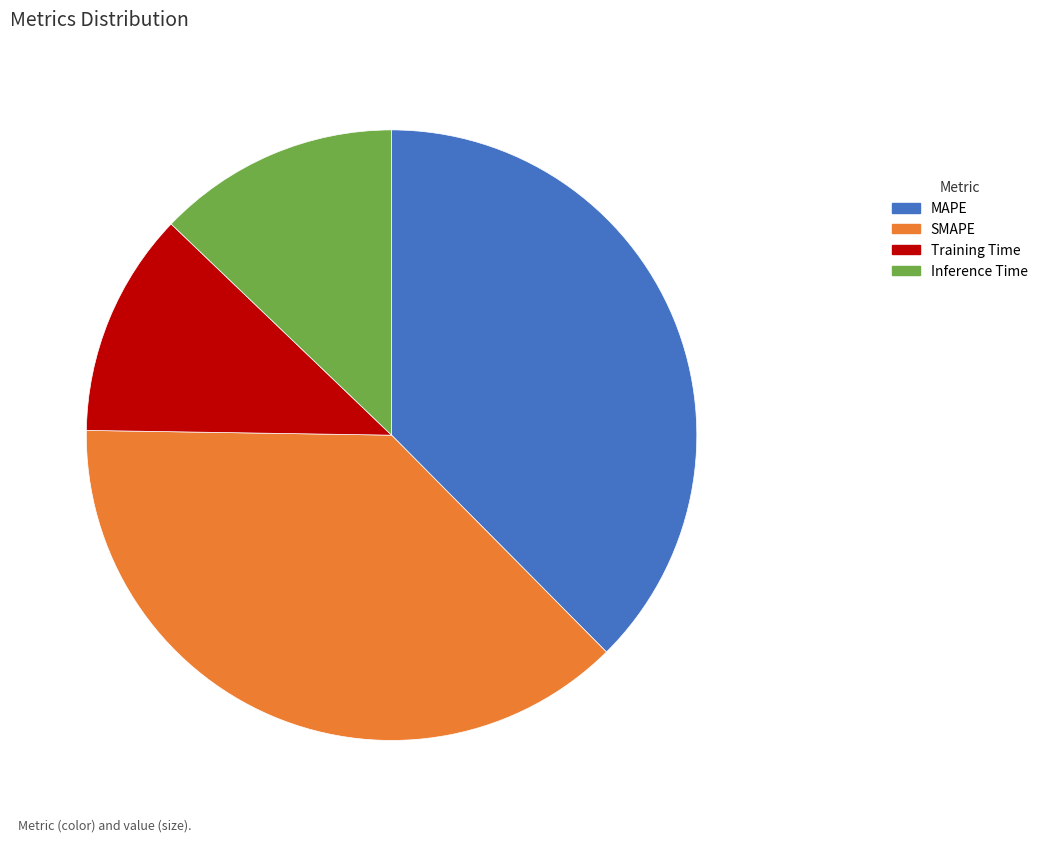

Is MAPE the majority of the pie?

No